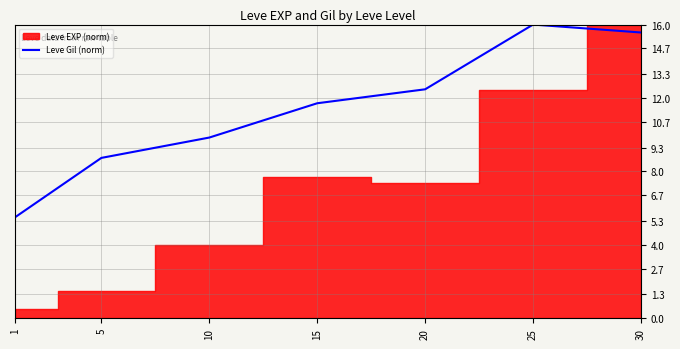

Reading left to right, extract all data points from this chart.

5.5	8.7	9.8	11.7	12.5	16.0	15.6